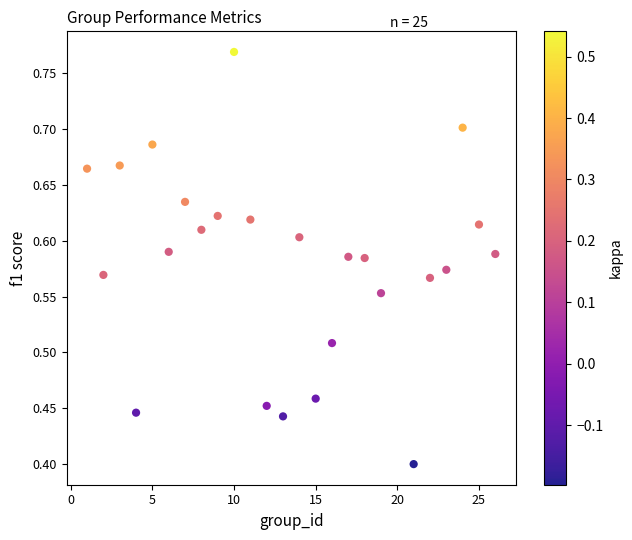

What is the range of X values (max minus min)?

25.0